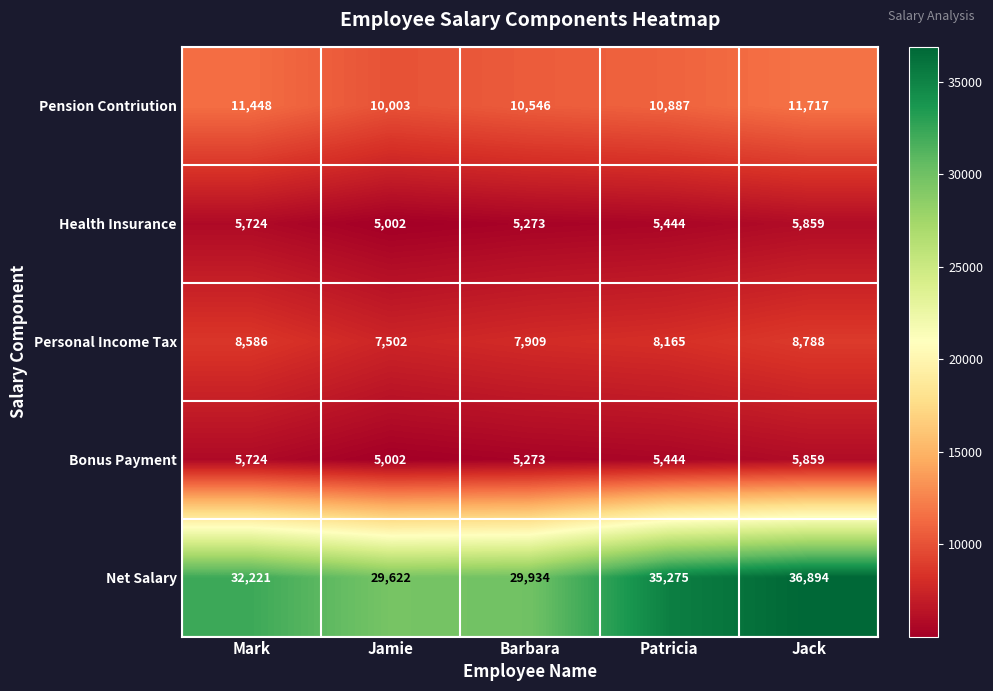

Which series has the widest spread of values?

Net Salary